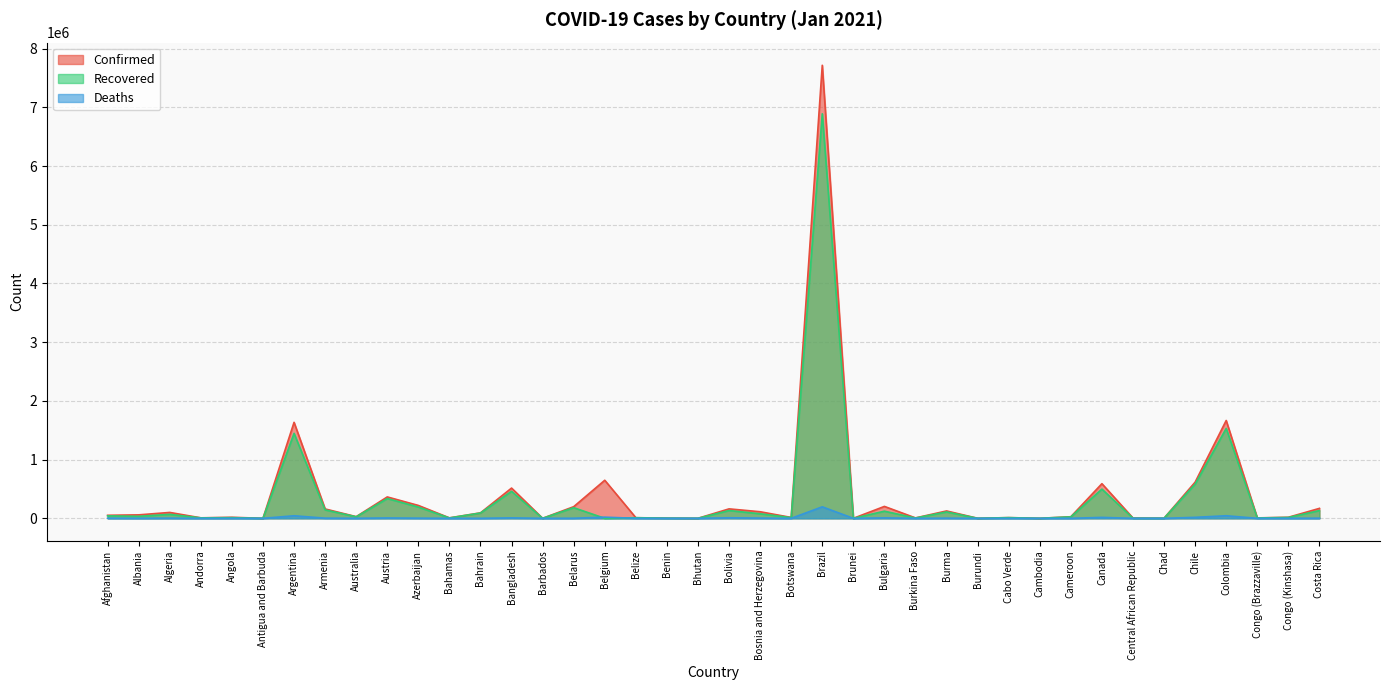

What is the label of the 10th point from the left?

Austria